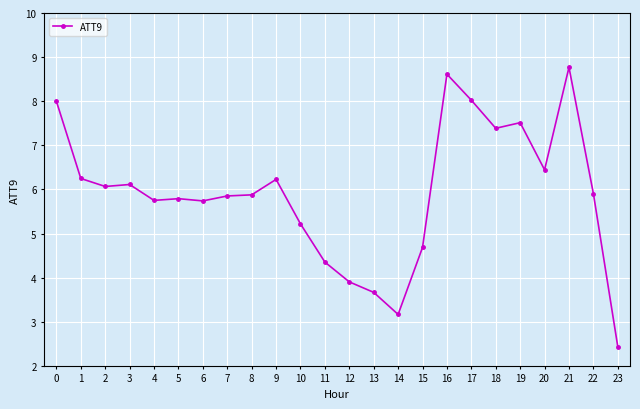

Is it true that the value at 12 is 2.7?

False